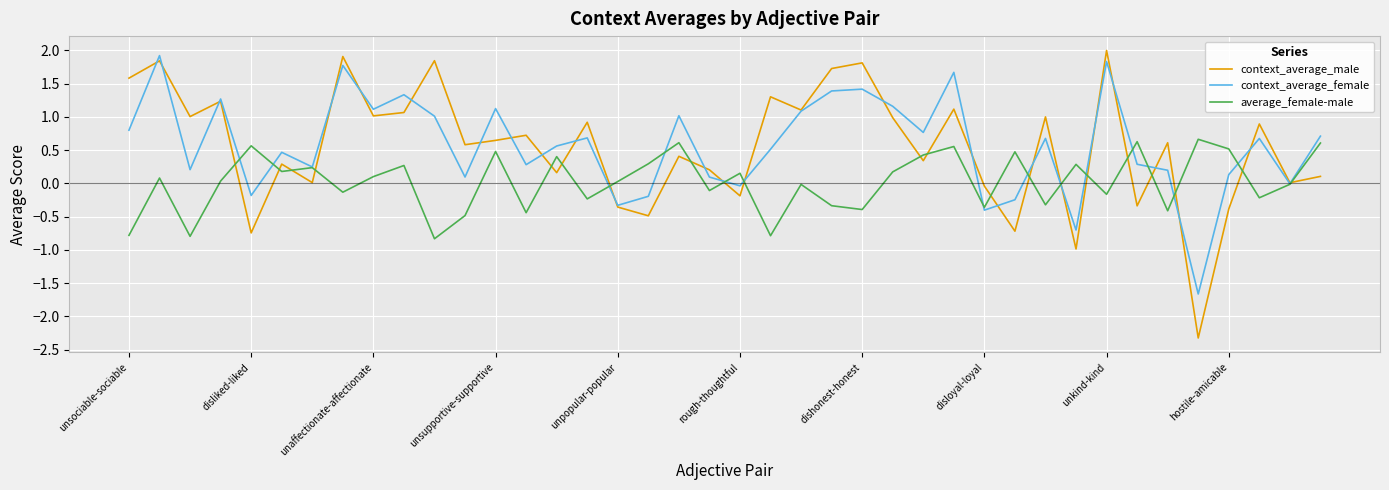

What is the minimum value for context_average_female?

-1.7